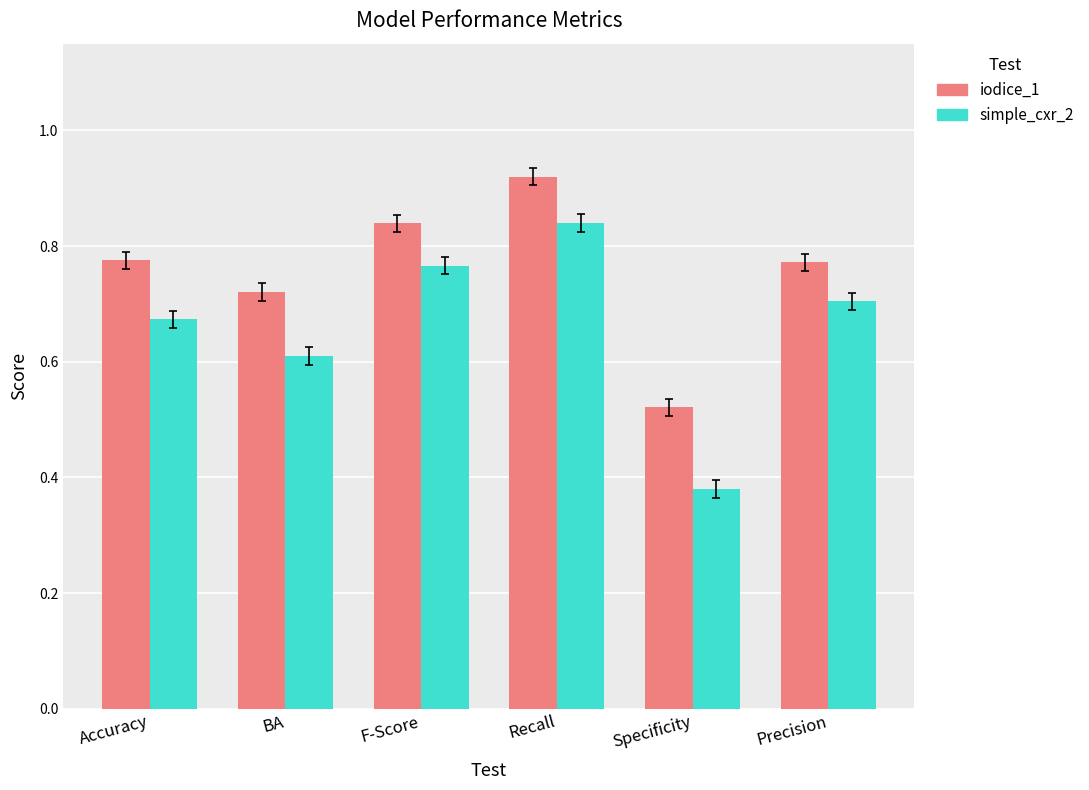

How many simple_cxr_2 values are between 0 and 1?

6